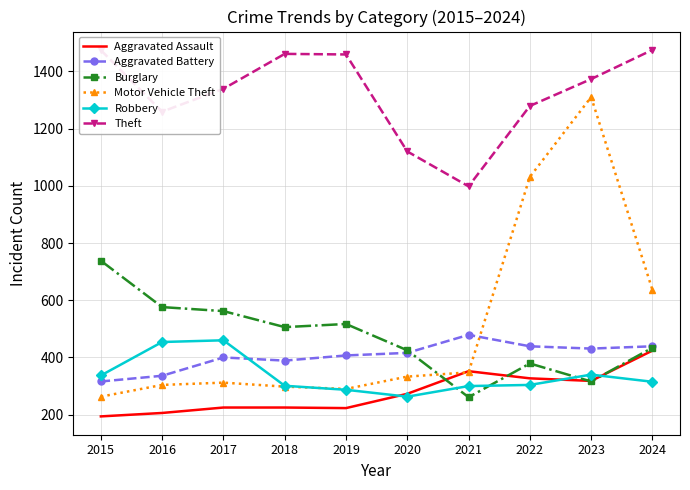

Which series has the largest total across all categories?

Theft